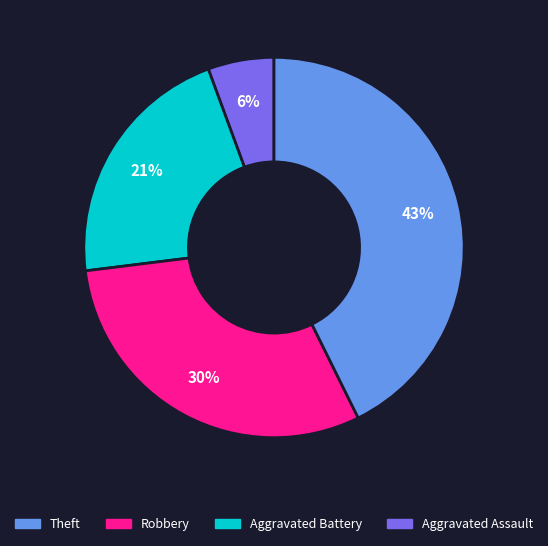

How many segments does this pie chart have?

4